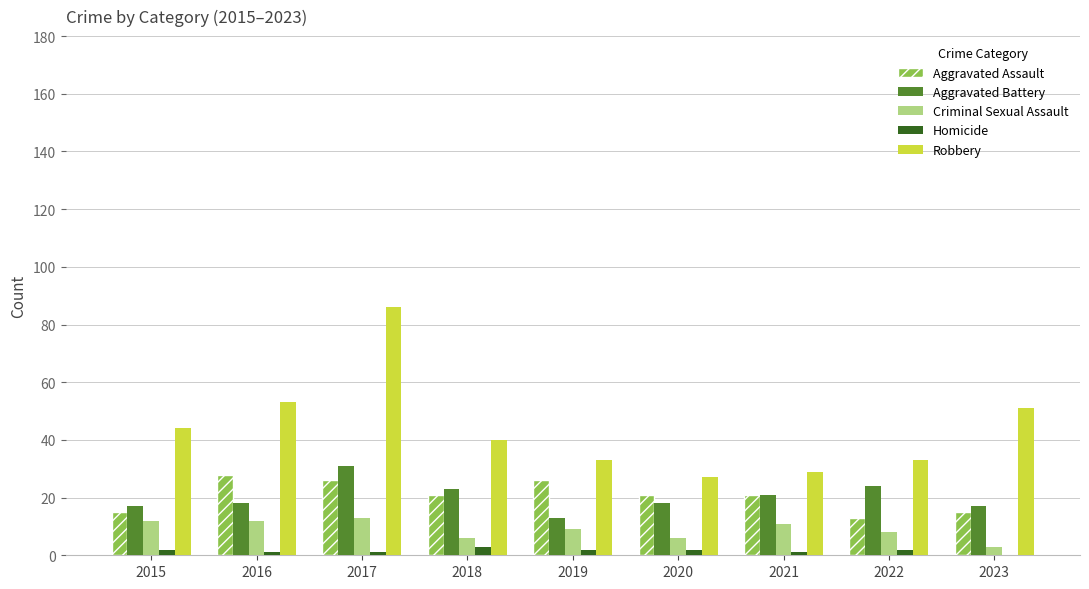

Count the number of categories in the chart.

9